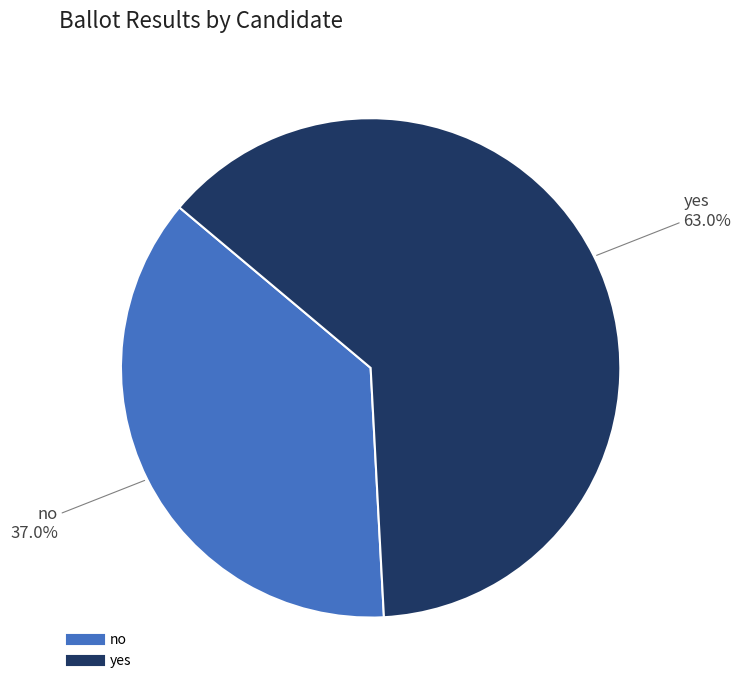

What is the ratio of the value at no to the value at yes?

0.6